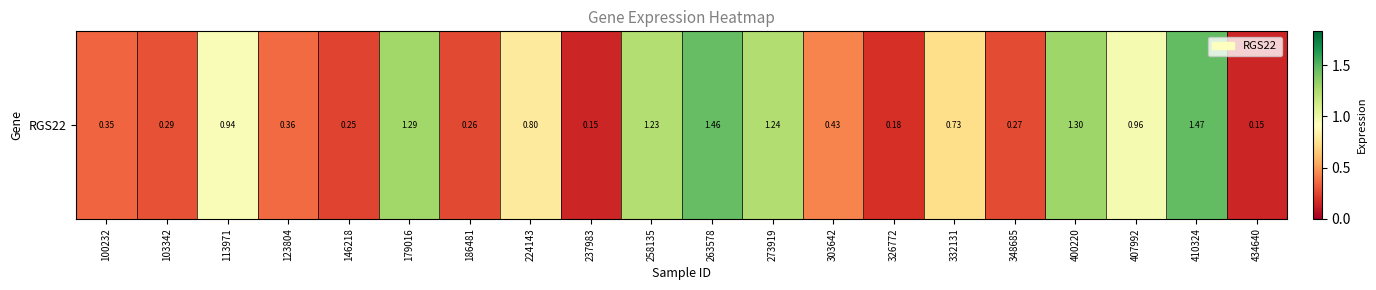

List the labels in order of value, smallest first.

237983, 434640, 326772, 146218, 186481, 348685, 103342, 100232, 123804, 303642, 332131, 224143, 113971, 407992, 258135, 273919, 179016, 400220, 263578, 410324